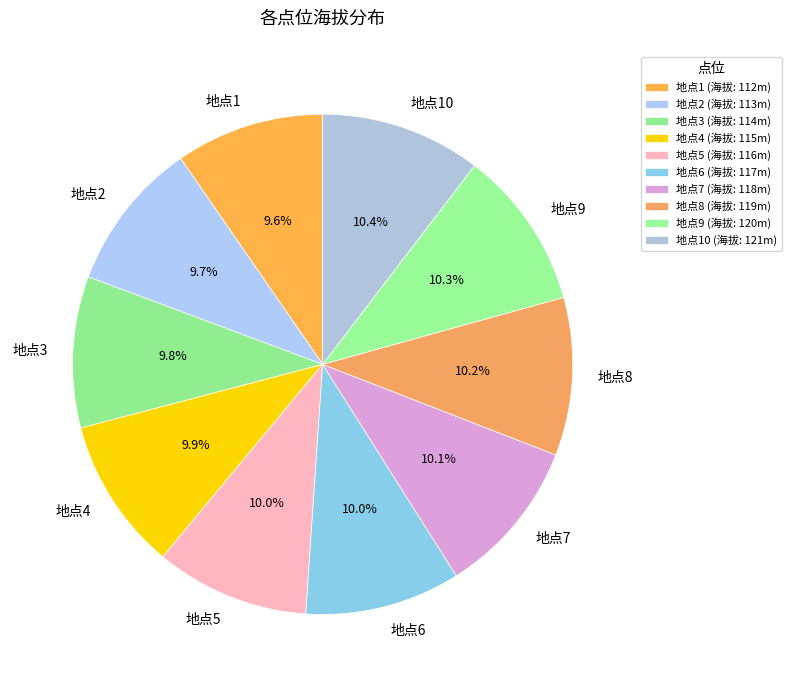

What percentage is NOT represented by 地点10?

89.6%